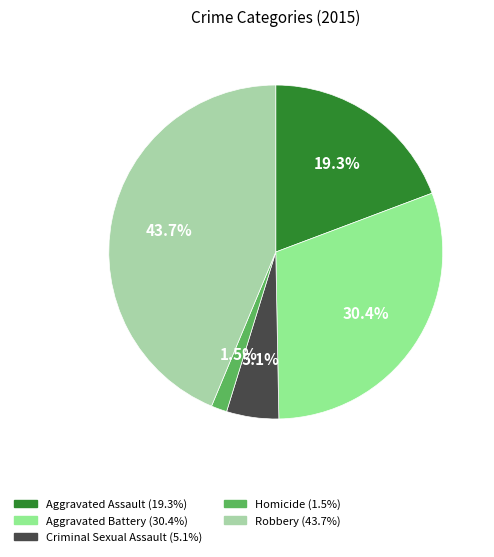

How many slices are in this pie chart?

5